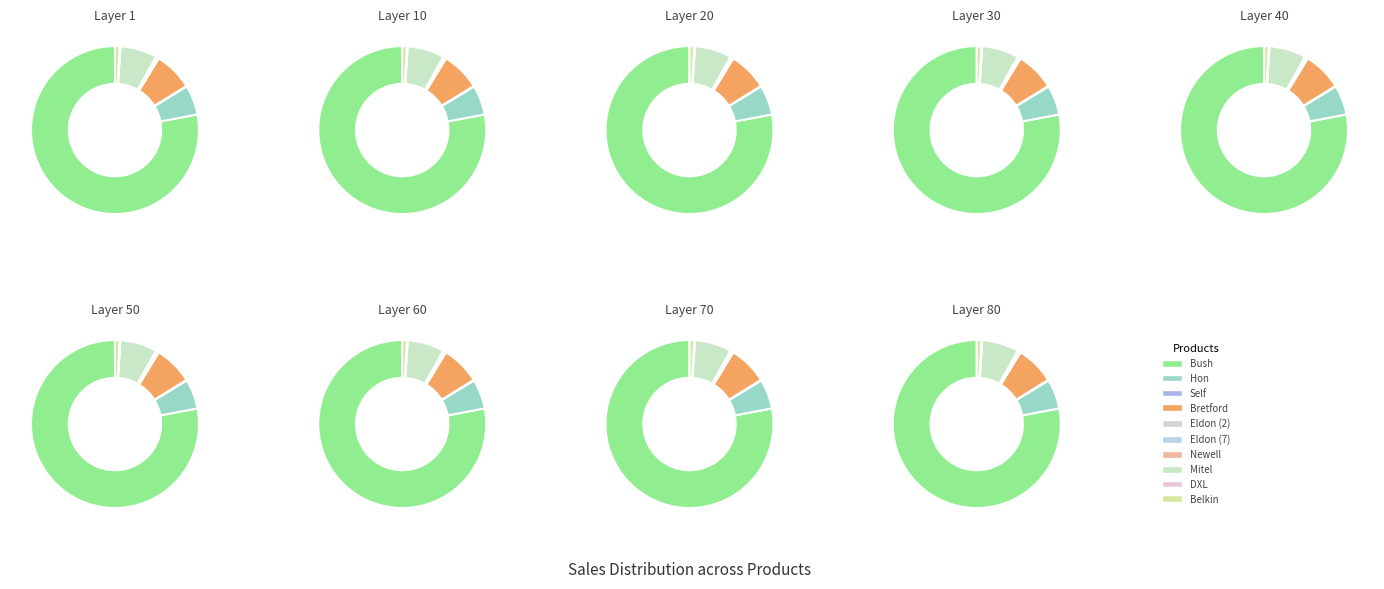

Which slice is the largest?

Bush